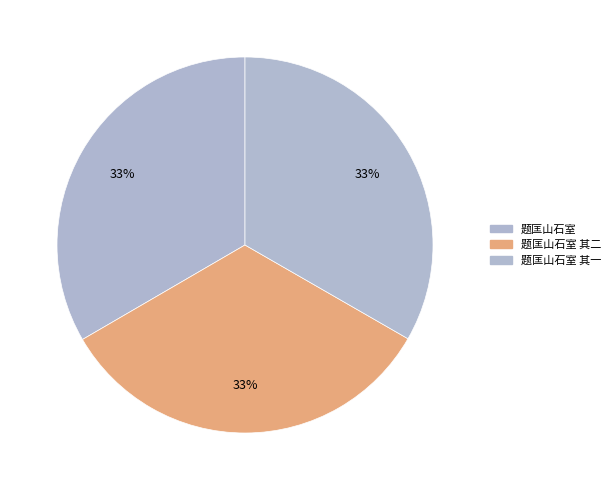

How many segments does this pie chart have?

3